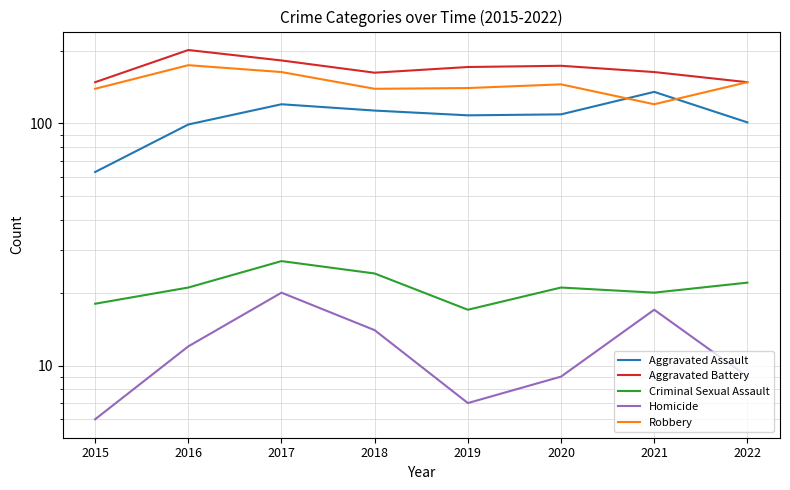

At which label is Homicide closest to 13?

2016